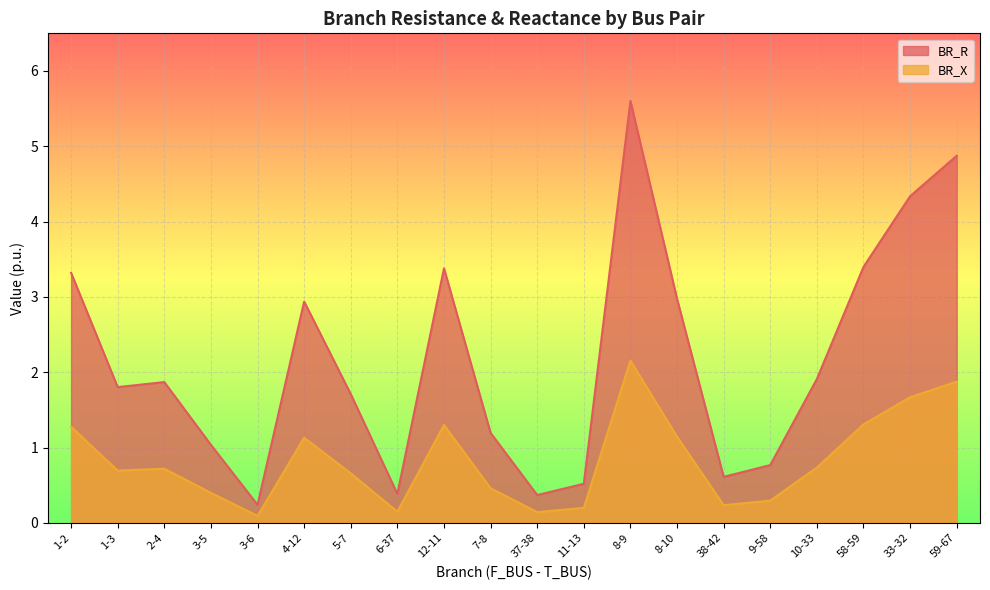

True or false: BR_X and BR_R cross at least once.

False